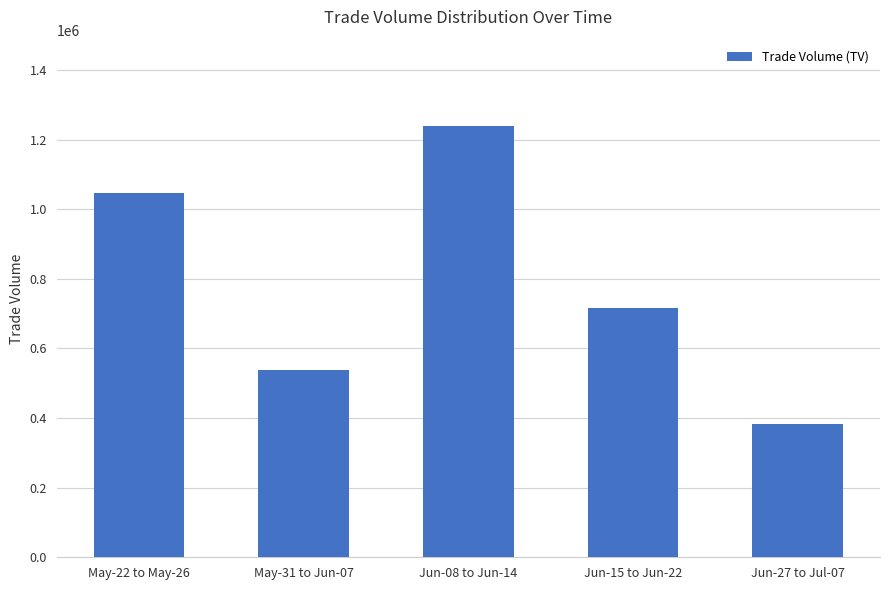

Reading right to left, transcribe all the data shown in this chart.

384000	716000	1239000	537000	1046000